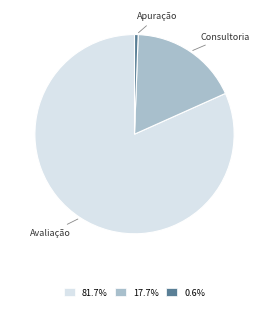

Is there any slice that represents more than half of the pie?

Yes